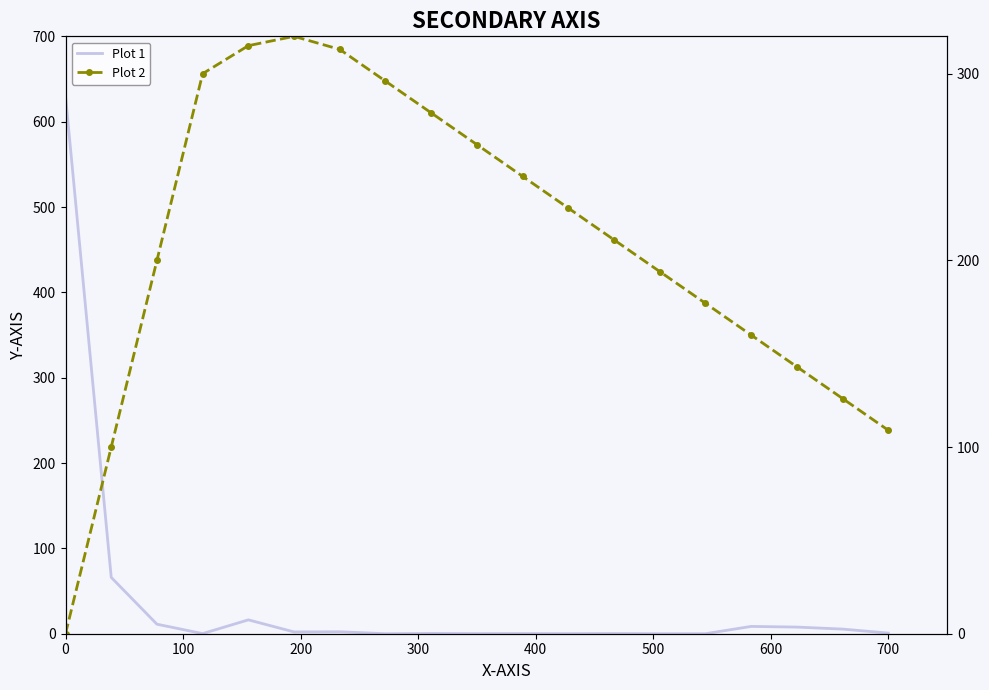

List the series in order of their peak value, lowest first.

Plot 2, Plot 1